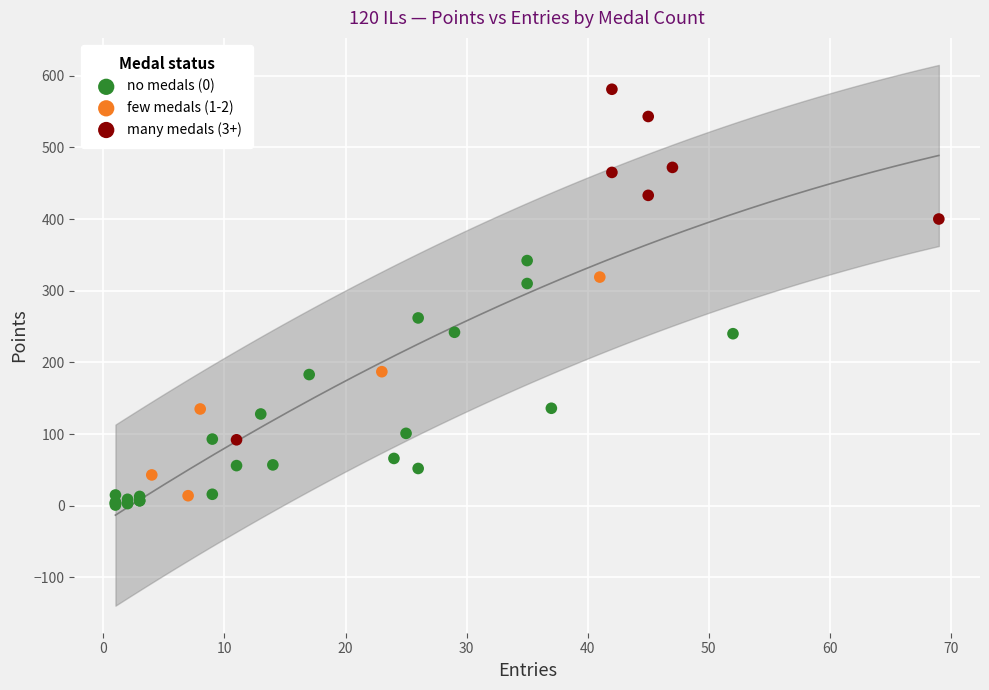

Which series contains the highest Y value?

many medals (3+)